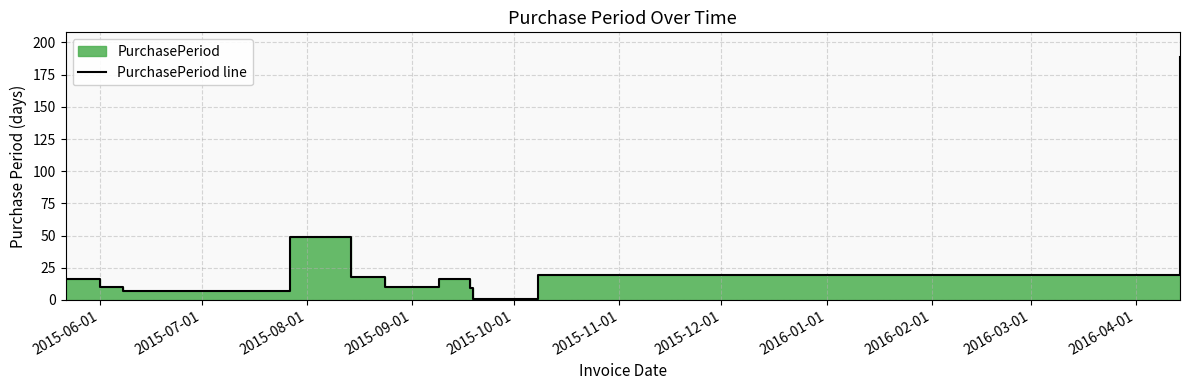

What is the average value?

31